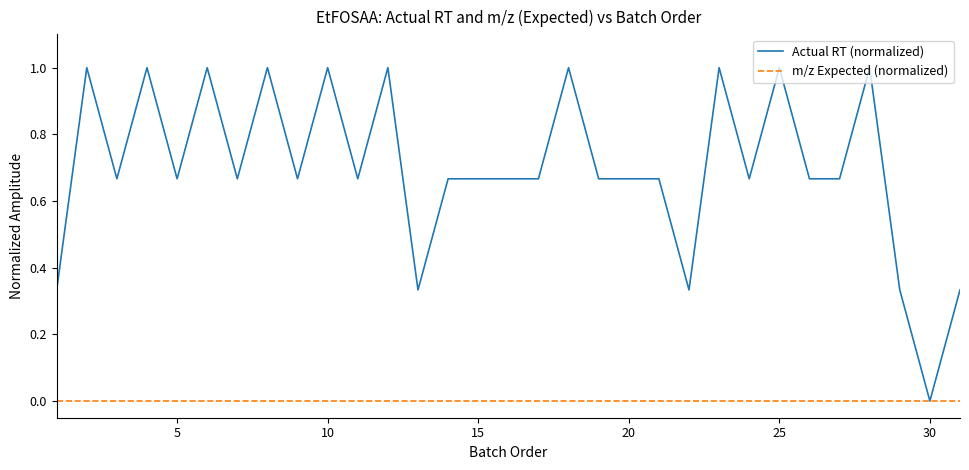

List the series in order of their peak value, lowest first.

m/z Expected (normalized), Actual RT (normalized)